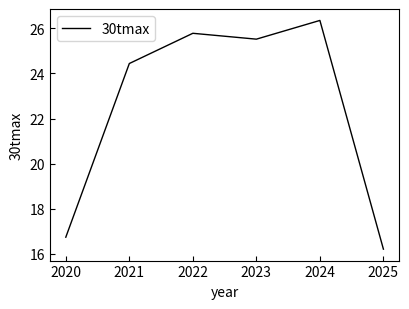

Reading left to right, what are all the values shown in this chart?

16.7	24.4	25.8	25.5	26.4	16.2